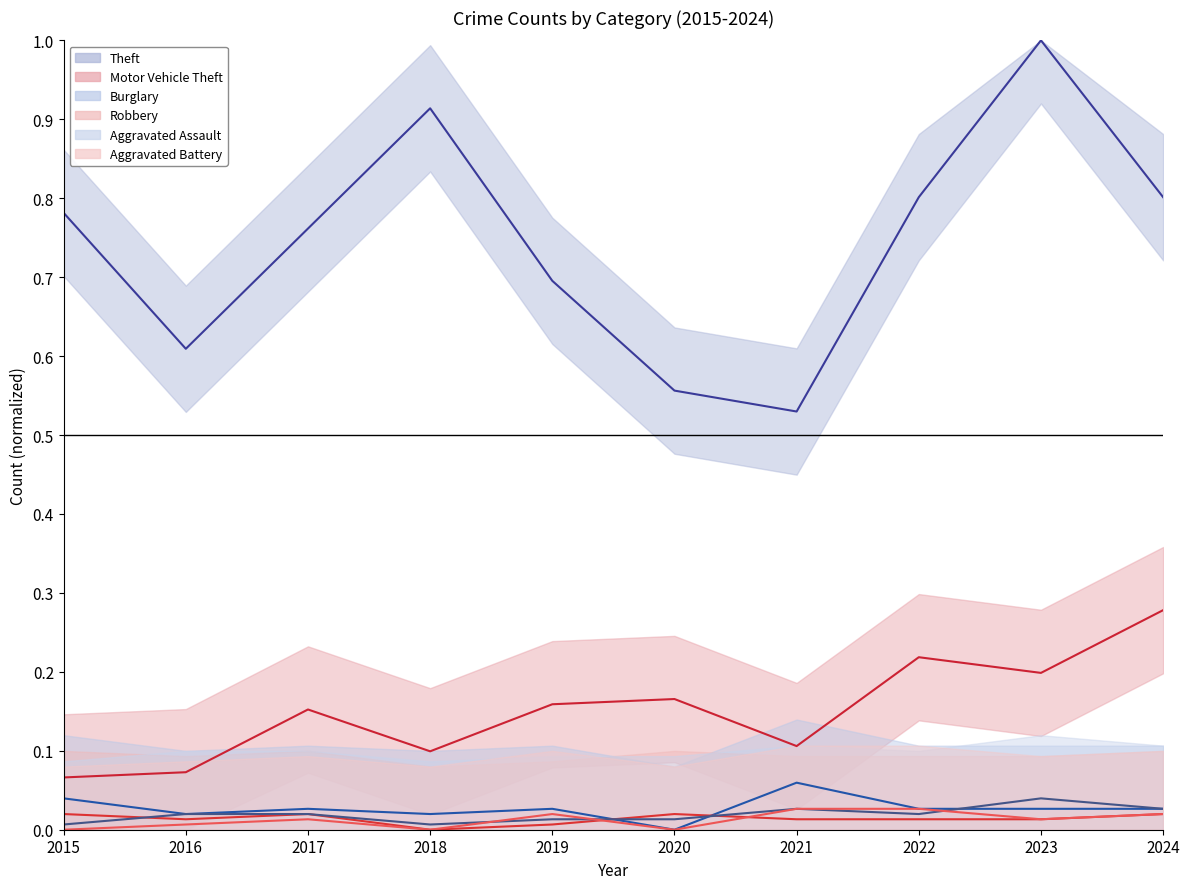

The Burglary series shows 0.0 at 2020. True or false?

True